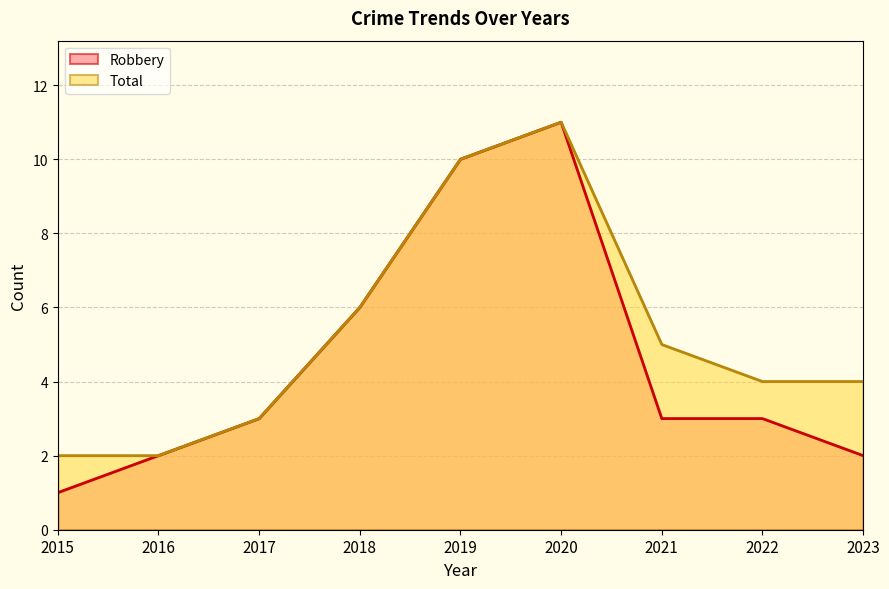

Reading left to right, list all the values displayed in this chart.

Robbery: 1	2	3	6	10	11	3	3	2
Total: 2	2	3	6	10	11	5	4	4